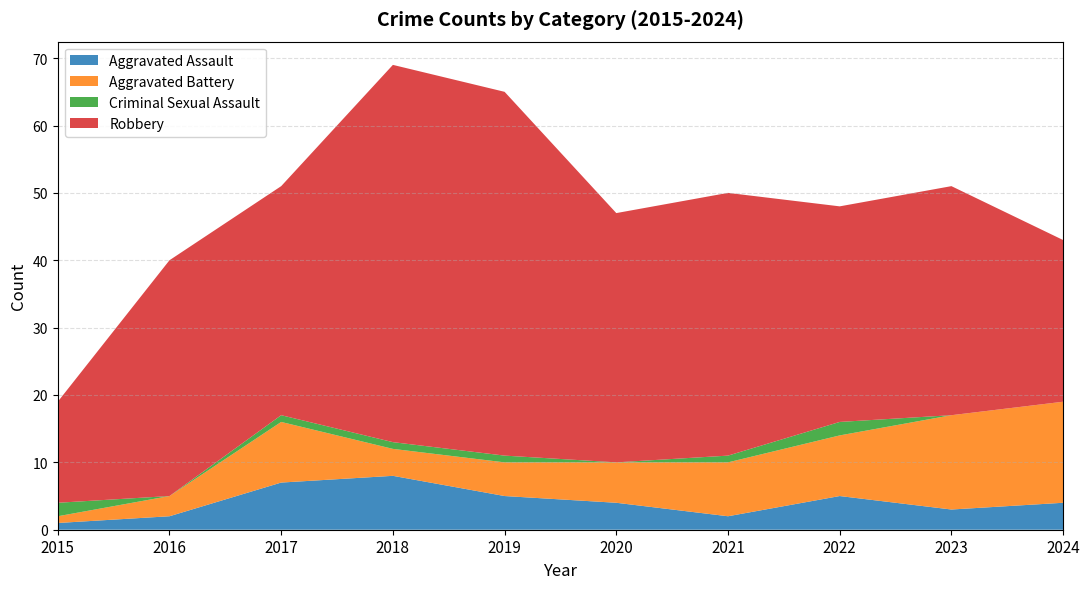

Reading left to right, extract all data points from this chart.

Aggravated Assault: 2015=1	2016=2	2017=7	2018=8	2019=5	2020=4	2021=2	2022=5	2023=3	2024=4
Aggravated Battery: 2015=1	2016=3	2017=9	2018=4	2019=5	2020=6	2021=8	2022=9	2023=14	2024=15
Criminal Sexual Assault: 2015=2	2016=0	2017=1	2018=1	2019=1	2020=0	2021=1	2022=2	2023=0	2024=0
Robbery: 2015=15	2016=35	2017=34	2018=56	2019=54	2020=37	2021=39	2022=32	2023=34	2024=24